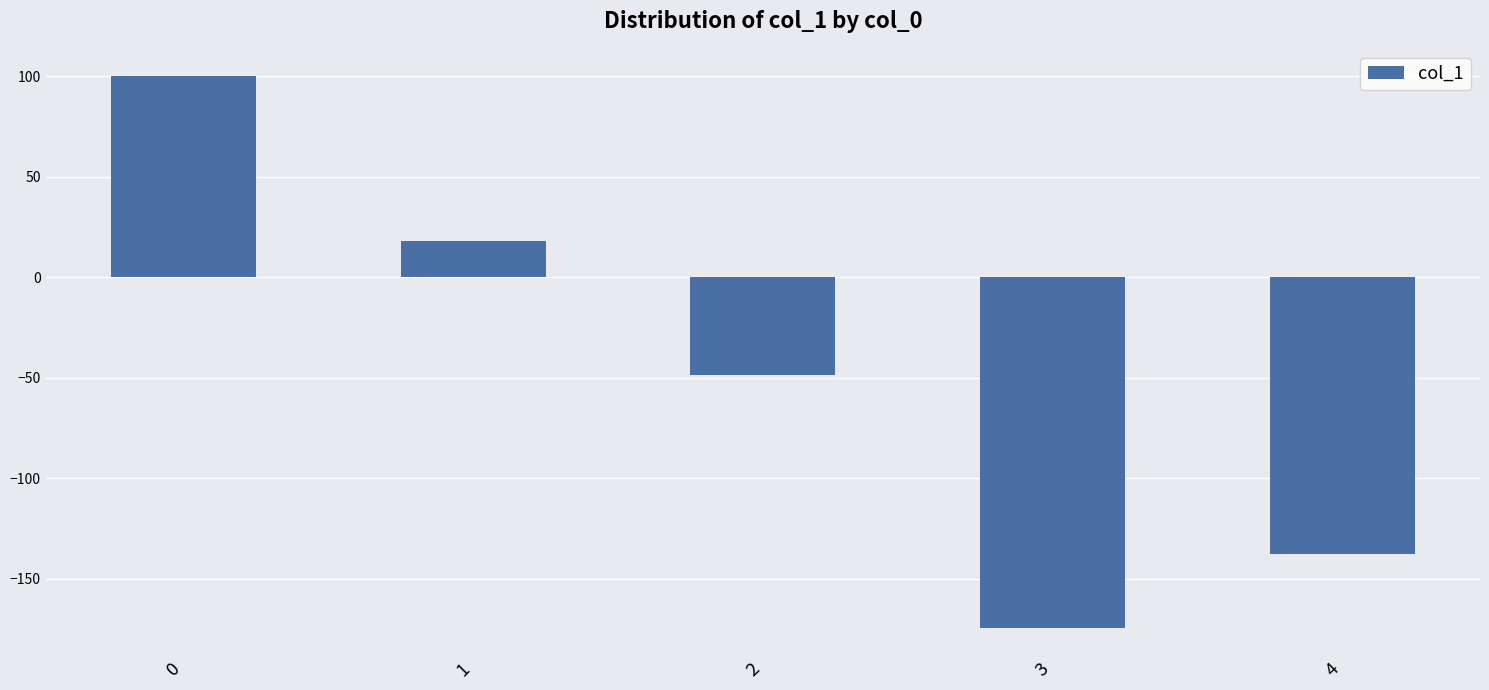

Reading left to right, extract all data points from this chart.

0=100.0	1=18.2	2=-48.7	3=-174.4	4=-137.6